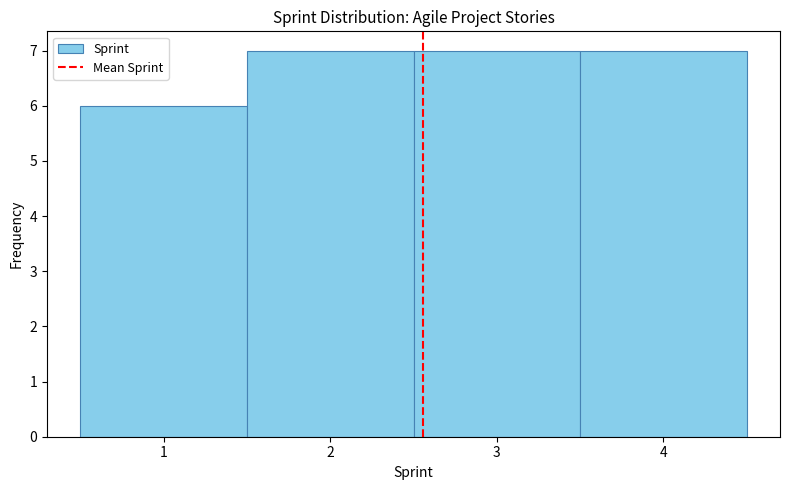

Reading left to right, list every bar in this chart as the range it spans on the x-axis followed by its height. The values are not printed on the chart, so give them approximately, as read against the axis.

0.5 to 1.5: 6
1.5 to 2.5: 7
2.5 to 3.5: 7
3.5 to 4.5: 7